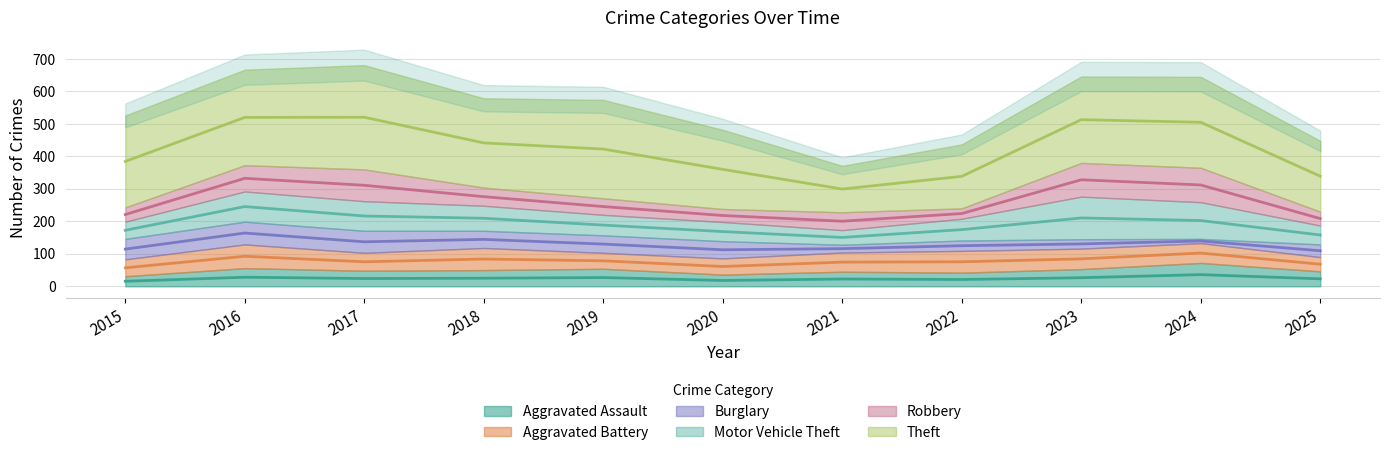

At which label does Robbery first exceed 55?

2016